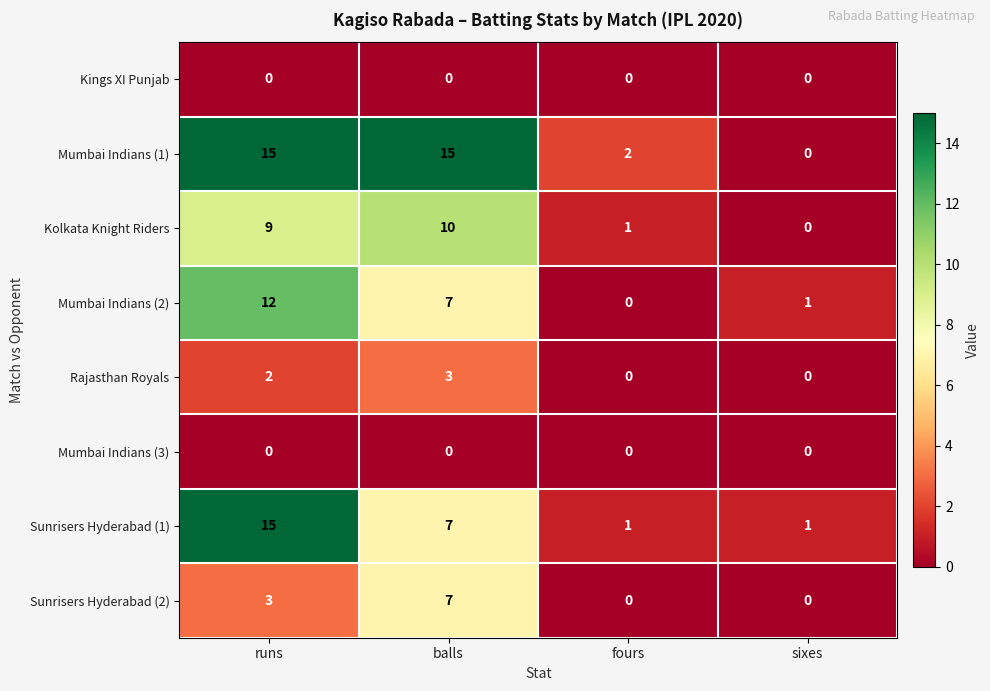

The value of Mumbai Indians (2) at runs is 12. True or false?

True